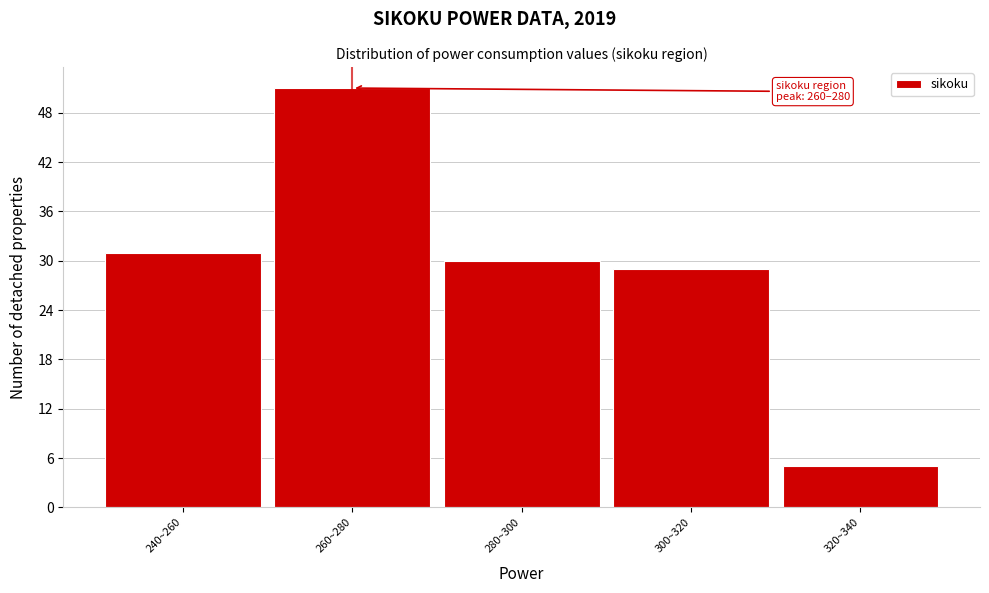

Reading left to right, extract all data points from this chart.

31	51	30	29	5